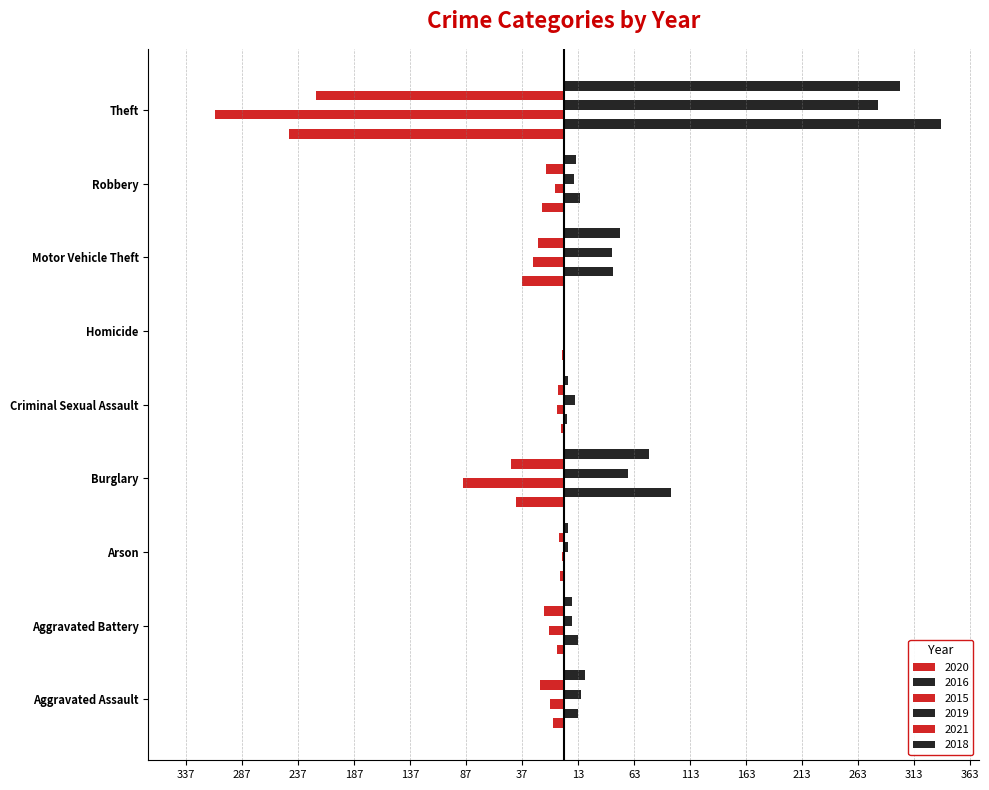

Reading left to right, what are all the values shown in this chart?

2020: -9	-6	-3	-42	-2	-1	-37	-19	-245
2016: 13	13	0	96	3	1	44	15	337
2015: -12	-13	-1	-90	-6	0	-27	-8	-311
2019: 16	8	4	58	10	0	43	9	281
2021: -21	-17	-4	-47	-5	0	-23	-16	-221
2018: 19	8	4	76	4	0	50	11	300